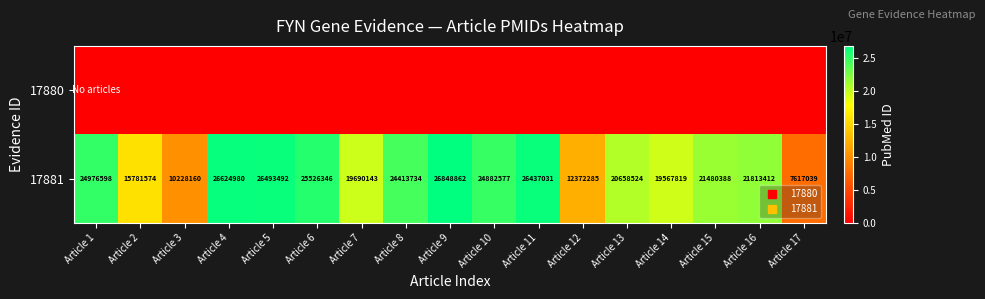

At which label does 17880 reach its minimum?

Article 1